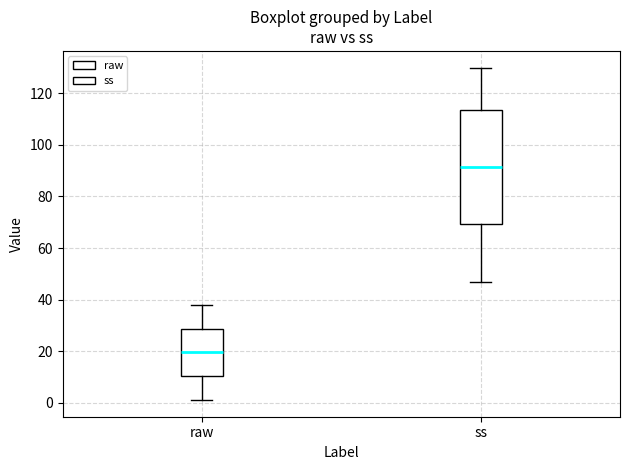

Reading left to right, transcribe this box plot: for each box, give where its median line is, the range the box spans, and where its two whiskers end, as read against the y-axis. The values are not printed on the chart, so give them approximately, as read against the axis.

raw: median 20, box 10 to 28, whiskers 2 to 38
ss: median 92, box 70 to 114, whiskers 48 to 130